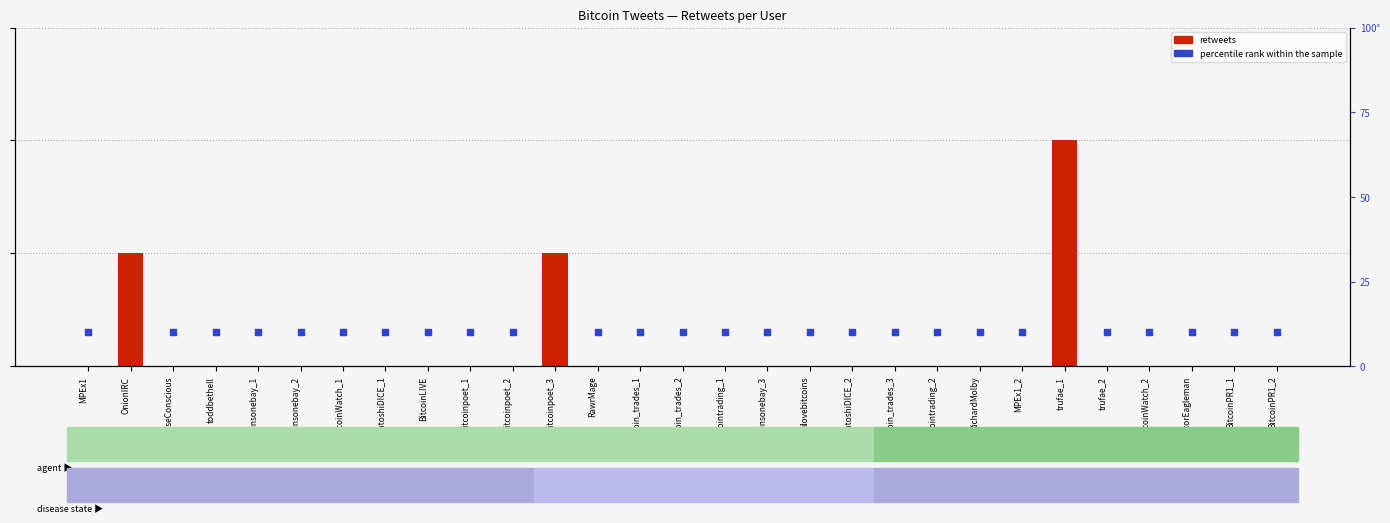

Which series reaches the minimum Y coordinate?

retweets